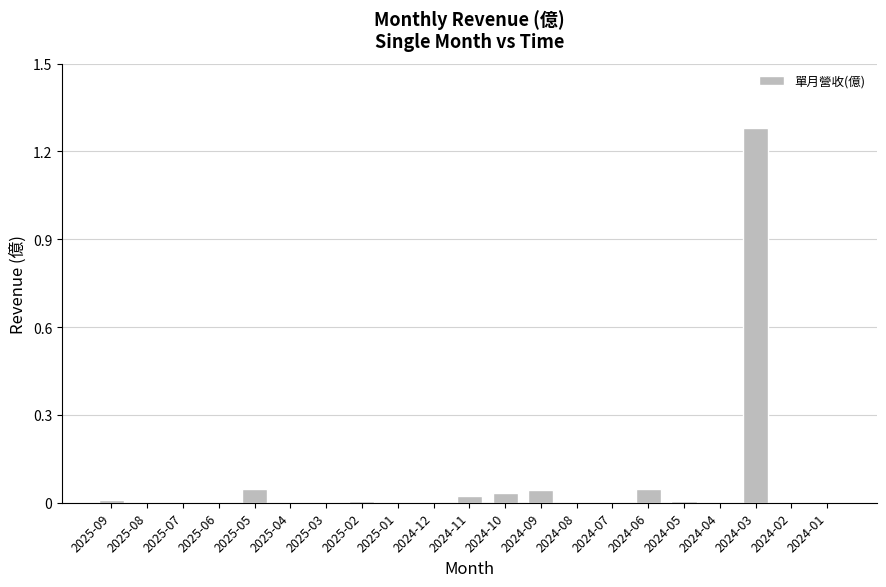

Count the number of categories in the chart.

21